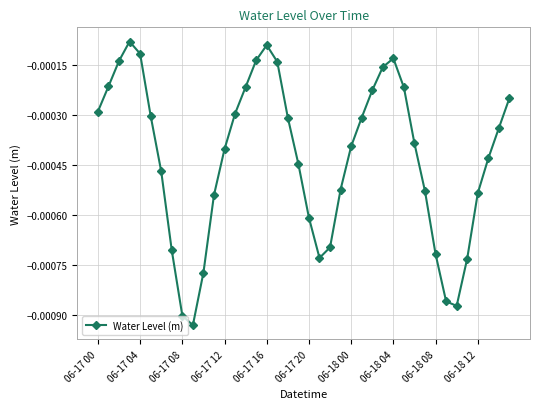

How many interior local peaks (higher than both neighbors) does the data have?

3